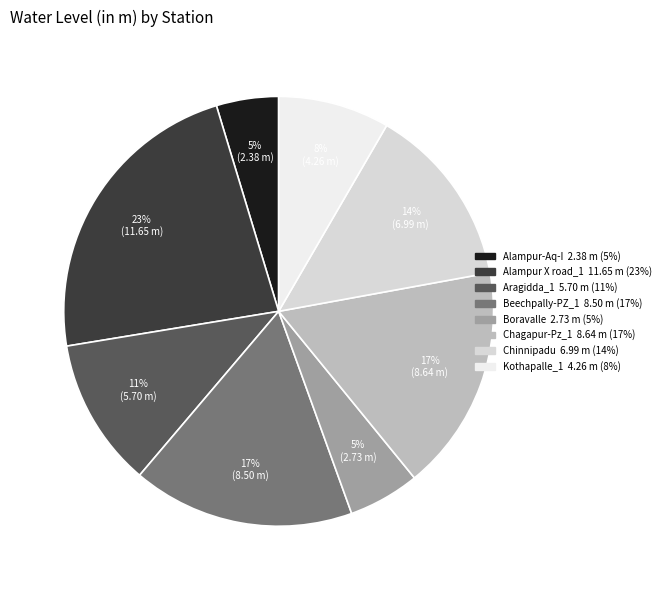

Is there a majority slice in this chart?

No